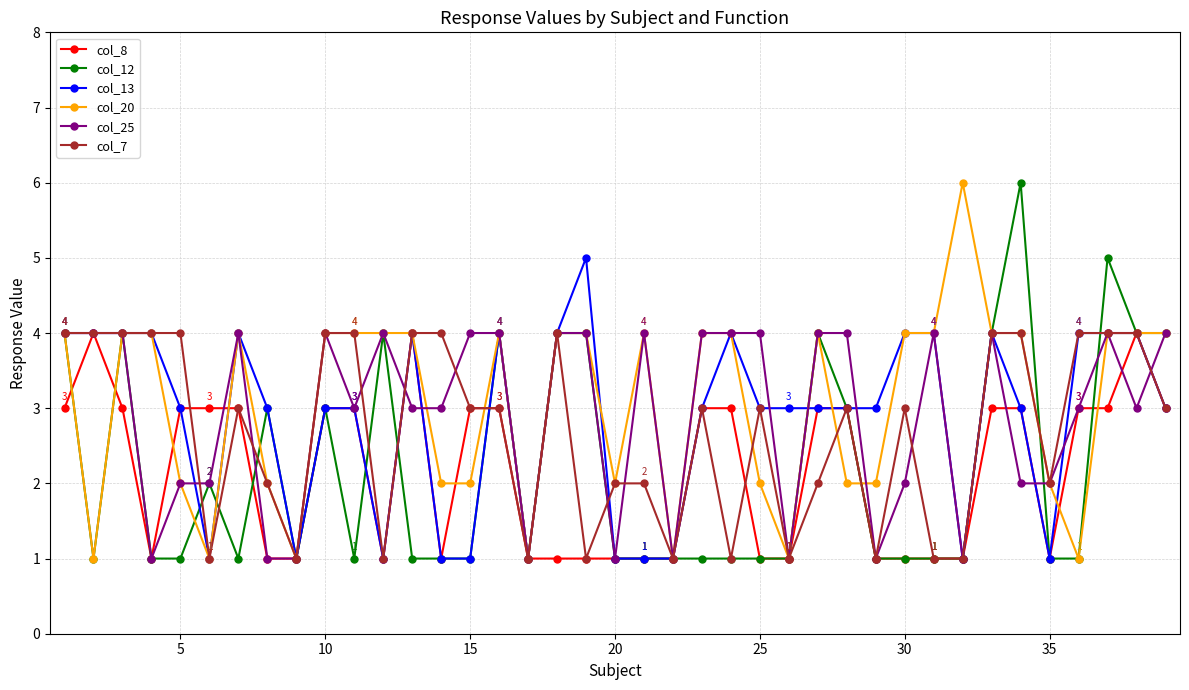

True or false: col_8 has more than 1 points higher than both neighbors.

True